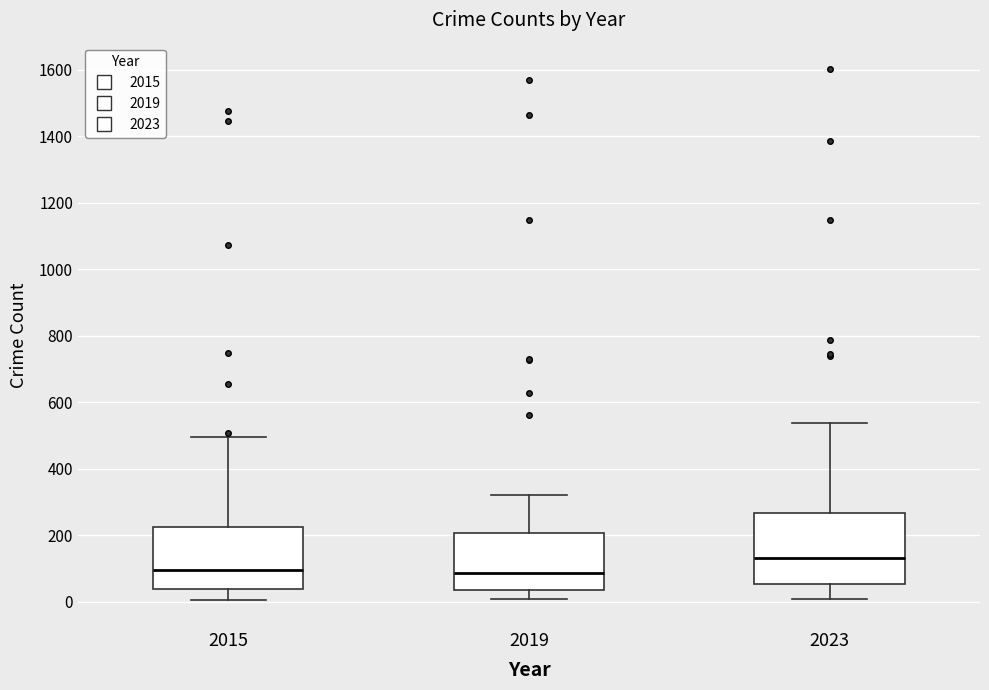

Which box is the tallest, from its lower edge to its upper edge?

2023